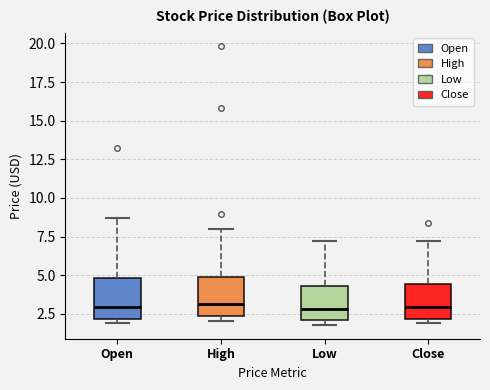

Reading left to right, read every box against the y-axis: the position of its median line, the range the box covers, and the ends of its whiskers. The values are not printed on the chart, so give them approximately, as read against the axis.

Open: median 3.0, box 2.0 to 5.0, whiskers 2.0 (just below the box's lower edge) to 8.5
High: median 3.0, box 2.5 to 5.0, whiskers 2.0 to 8.0
Low: median 3.0, box 2.0 to 4.5, whiskers 2.0 (just below the box's lower edge) to 7.0
Close: median 3.0, box 2.0 to 4.5, whiskers 2.0 (just below the box's lower edge) to 7.0